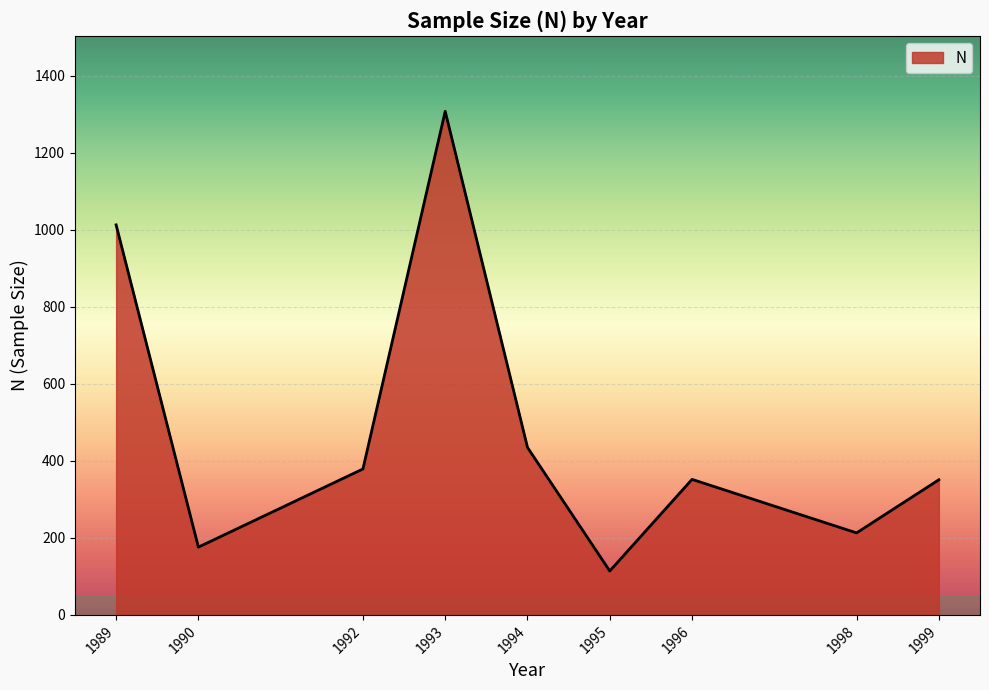

What is the sum of the values at 1999 and 1992?

730